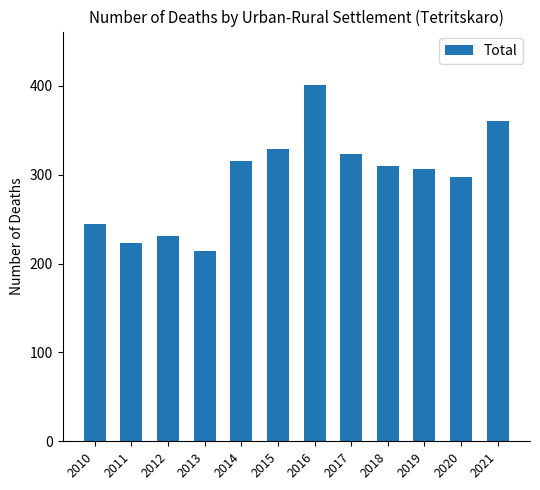

Count the number of categories in the chart.

12